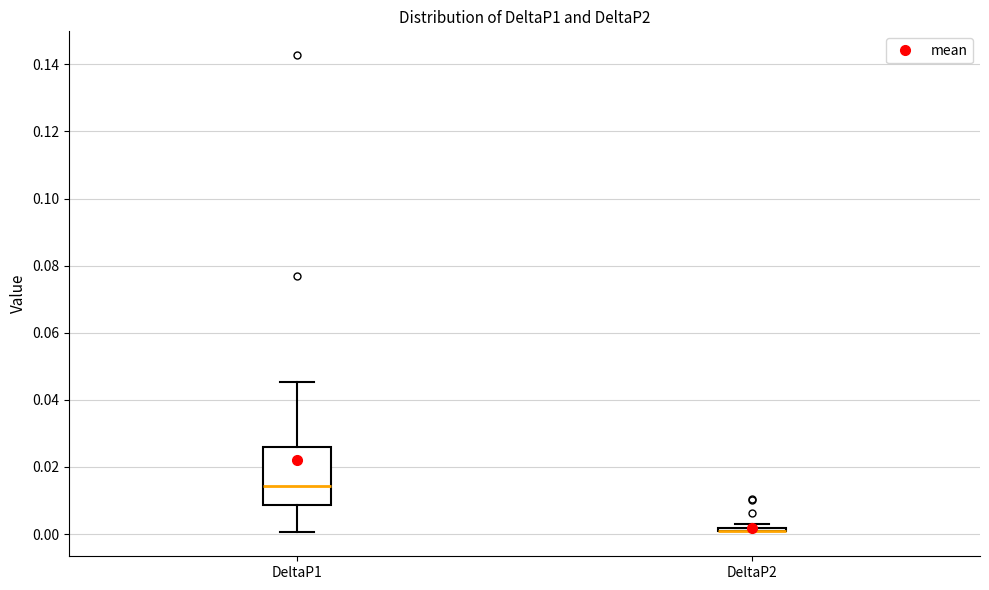

Which box is the tallest, from its lower edge to its upper edge?

DeltaP1